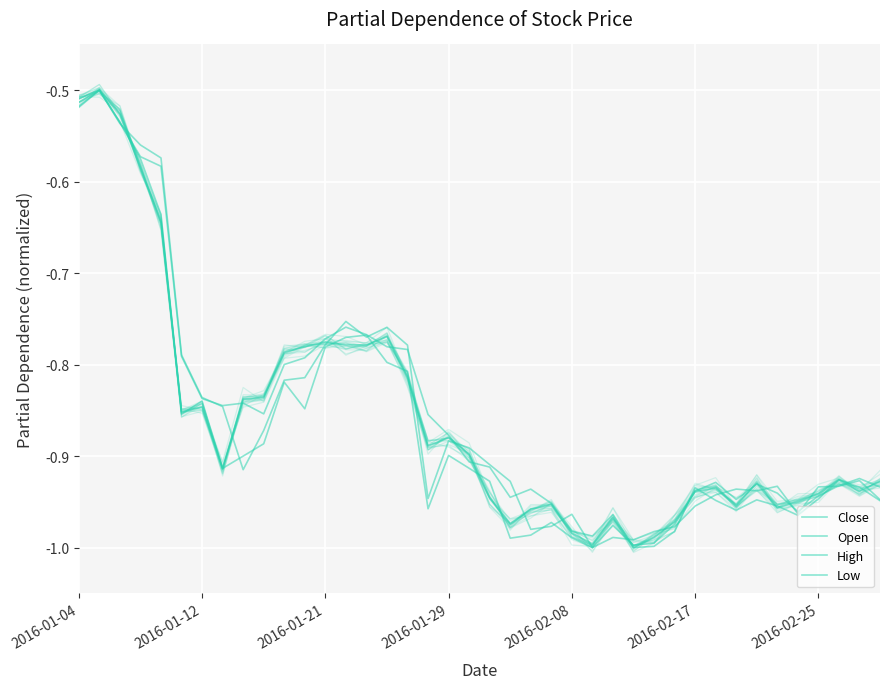

Between 19 and 39, which series saw the biggest shift?

Open